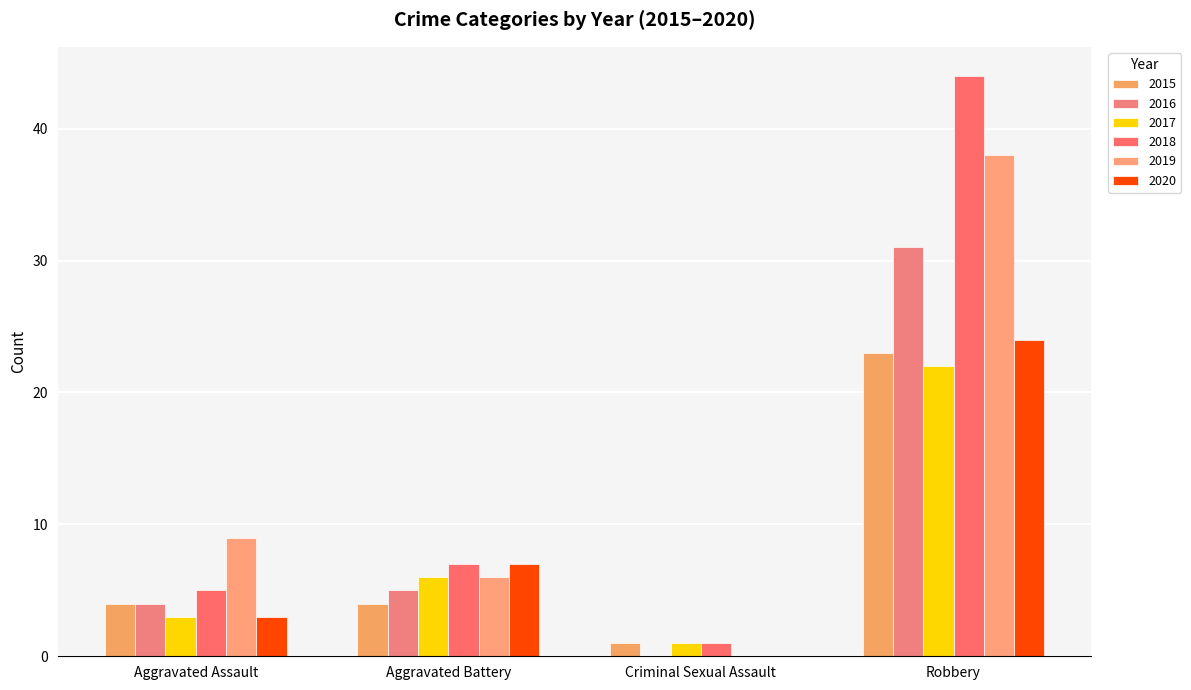

What is the label of the 2nd bar from the left?

Aggravated Battery